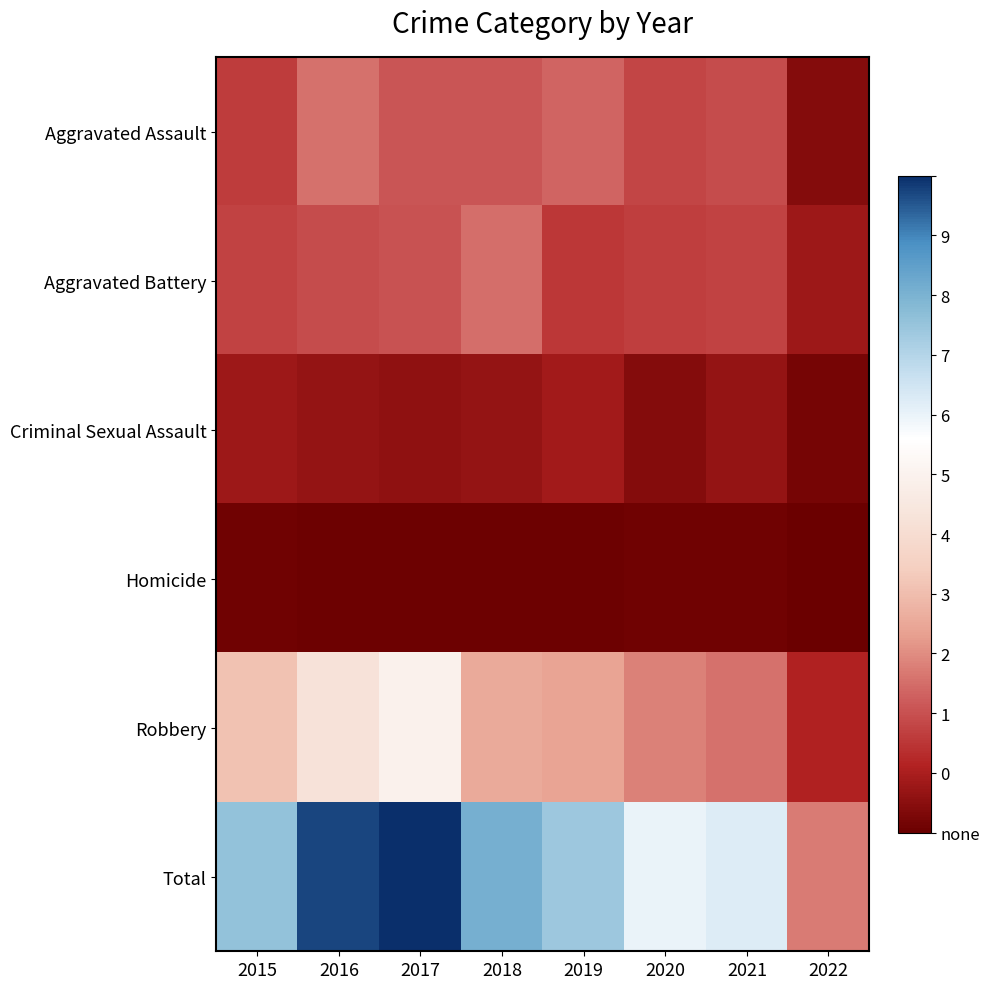

Reading left to right, transcribe all the data shown in this chart.

Aggravated Assault: 2015=56	2016=88	2017=72	2018=72	2019=80	2020=62	2021=66	2022=15
Aggravated Battery: 2015=60	2016=66	2017=71	2018=86	2019=53	2020=57	2021=60	2022=29
Criminal Sexual Assault: 2015=29	2016=25	2017=22	2018=24	2019=31	2020=15	2021=25	2022=8
Homicide: 2015=5	2016=4	2017=4	2018=4	2019=4	2020=5	2021=6	2022=2
Robbery: 2015=139	2016=178	2017=202	2018=121	2019=116	2020=97	2021=88	2022=39
Total: 2015=289	2016=361	2017=371	2018=307	2019=284	2020=236	2021=245	2022=93